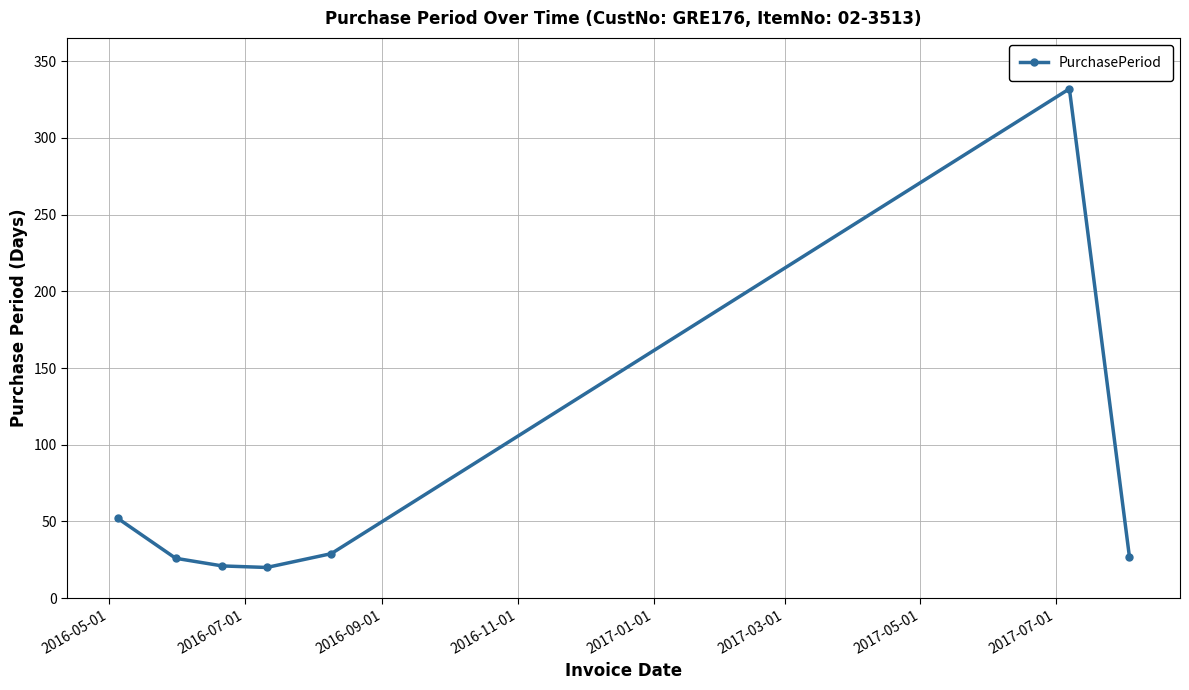

What is the sum of all values?

507